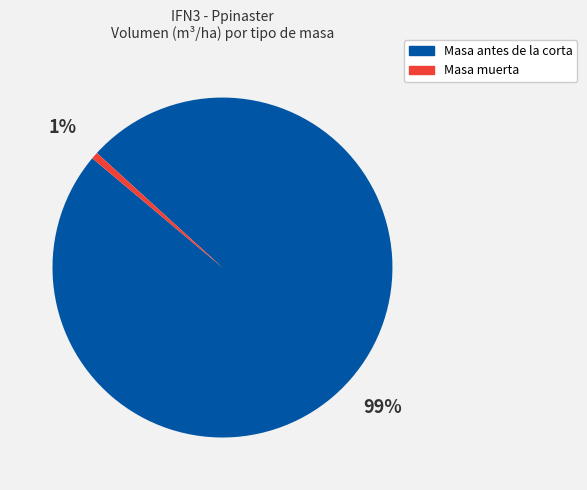

How many slices are in this pie chart?

2